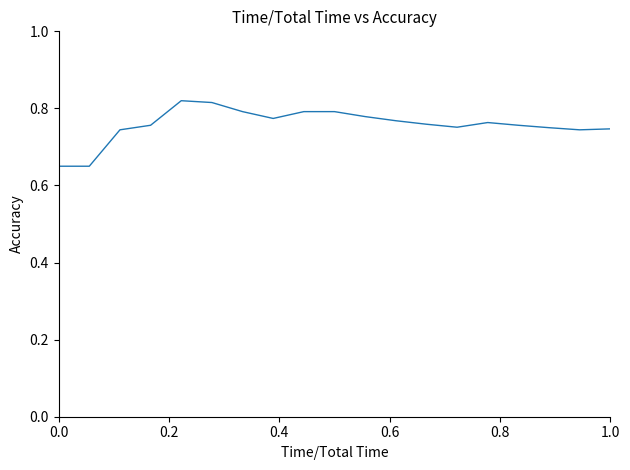

How many values are between 0 and 1?

19